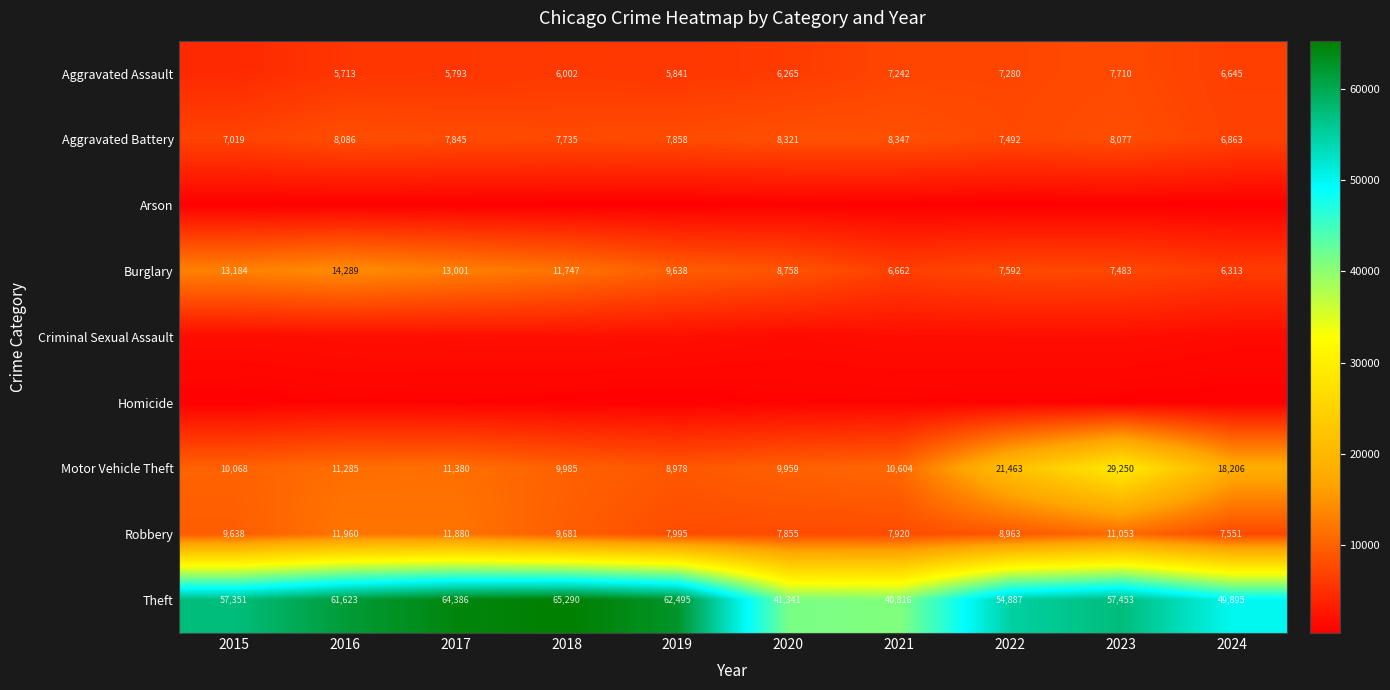

Where is Theft nearest to the value 53053?

2022